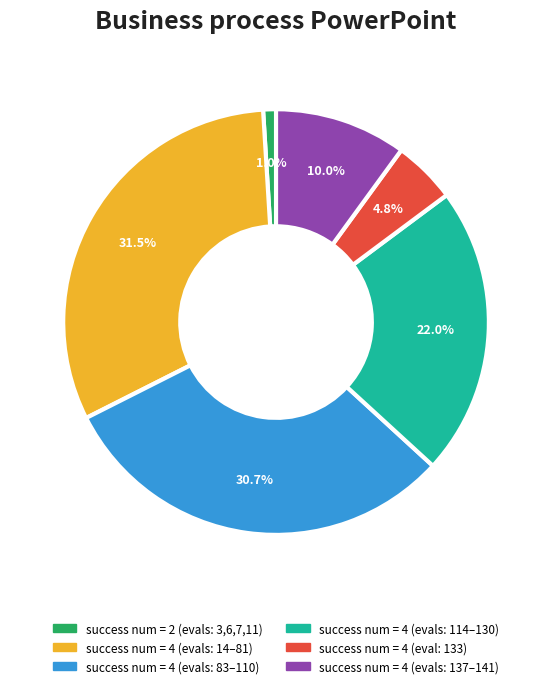

Is there a majority slice in this chart?

No